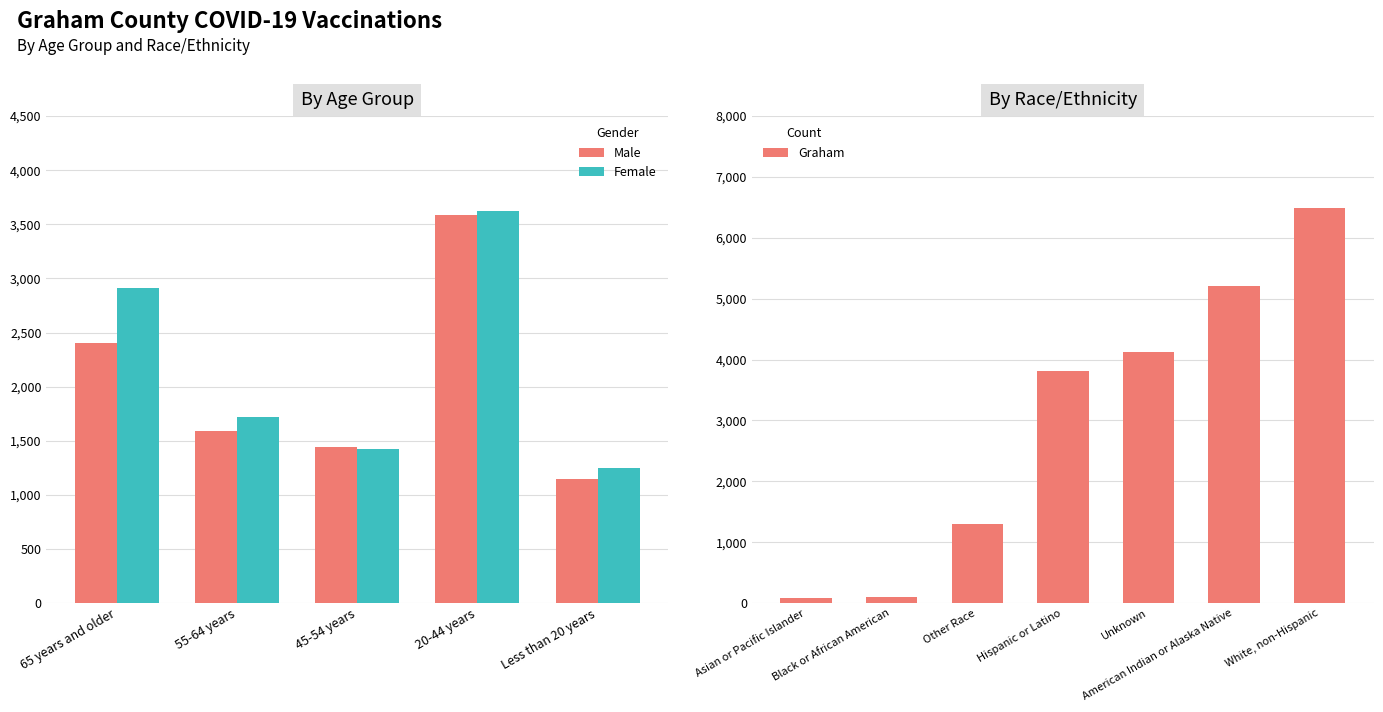

What position from the left is 55-64 years?

2